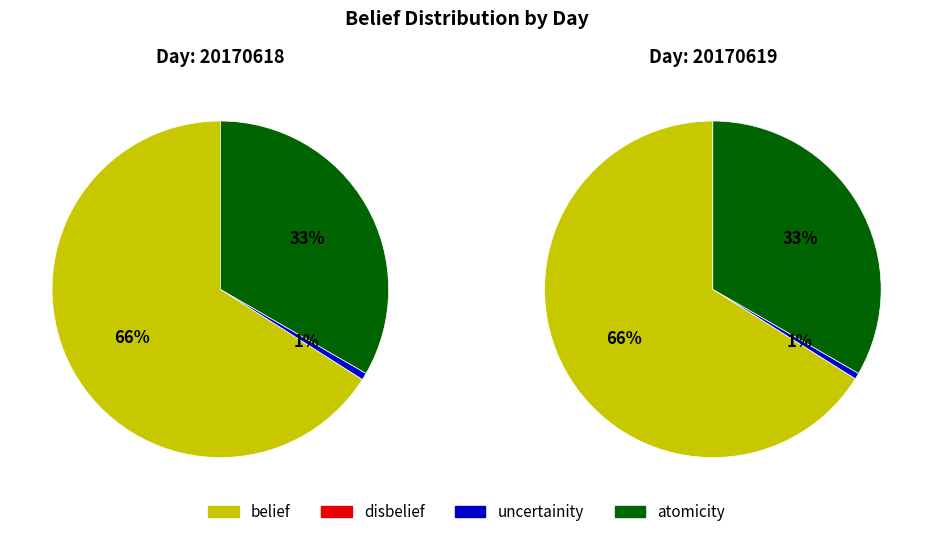

Rank the series by their maximum value, from highest to lowest.

belief, atomicity, uncertainity, disbelief